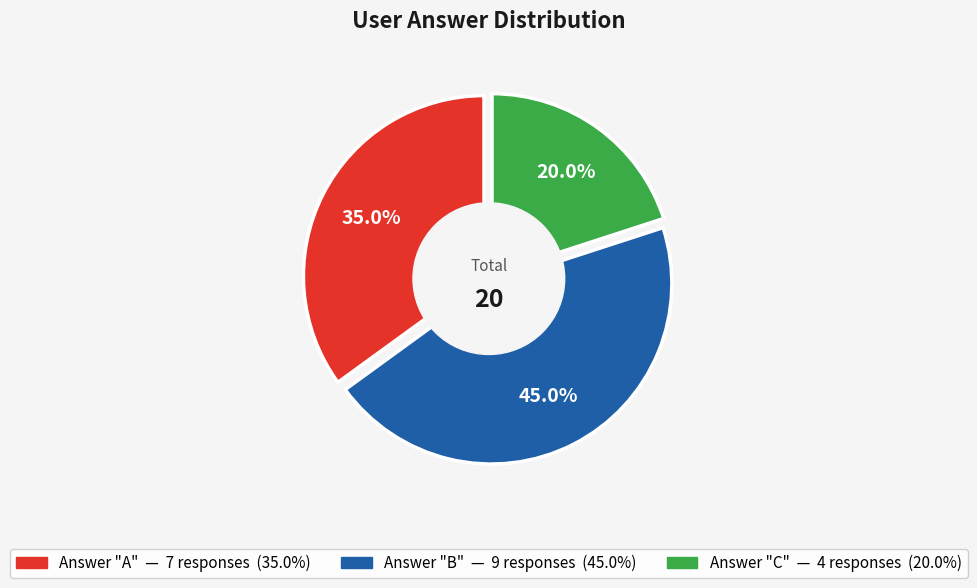

How many slices are in this pie chart?

3